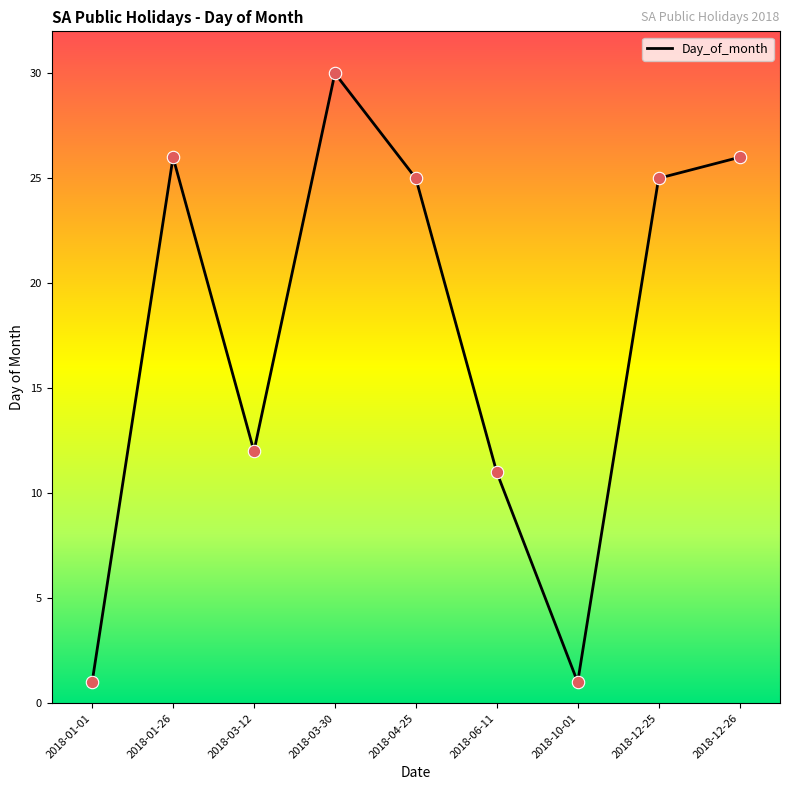

Approximately how many times larger is the value at 2018-03-30 compared to 2018-12-26?

1.2